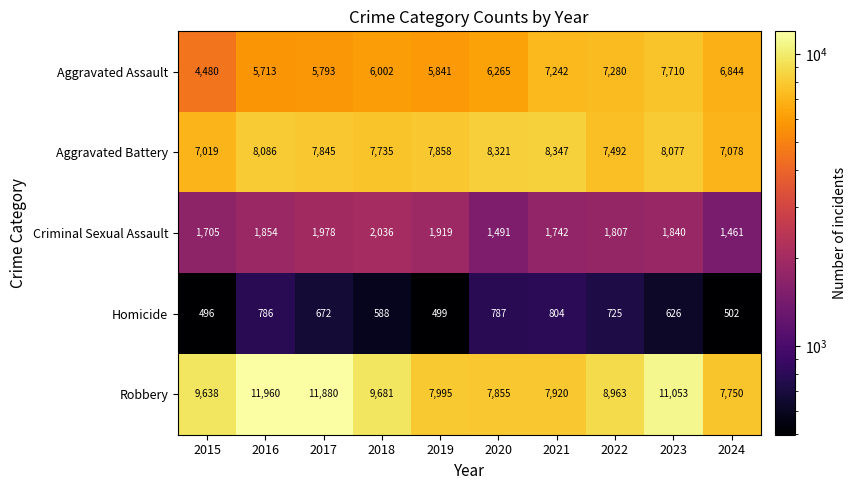

What is the difference between the highest and lowest values at 2018?

9093